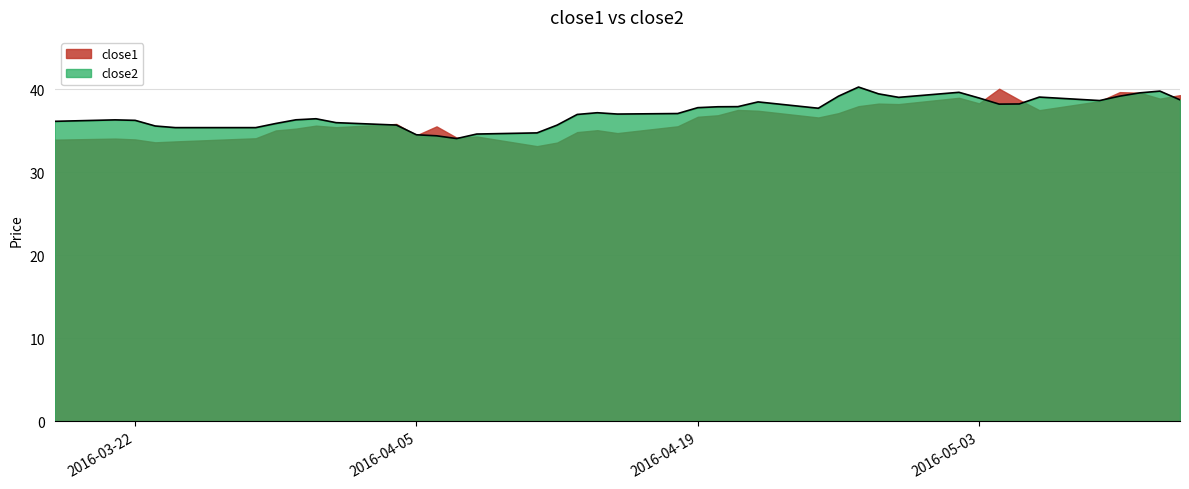

What is the maximum value for close1?

40.0